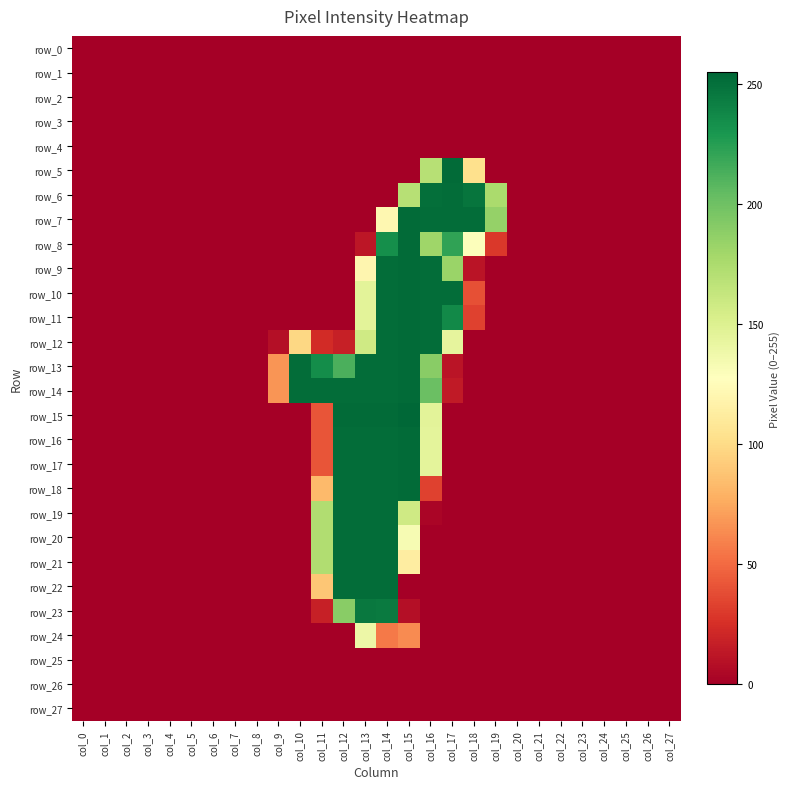

Reading right to left, what are all the values shown in this chart?

row_0: 0	0	0	0	0	0	0	0	0	0	0	0	0	0	0	0	0	0	0	0	0	0	0	0	0	0	0	0
row_1: 0	0	0	0	0	0	0	0	0	0	0	0	0	0	0	0	0	0	0	0	0	0	0	0	0	0	0	0
row_2: 0	0	0	0	0	0	0	0	0	0	0	0	0	0	0	0	0	0	0	0	0	0	0	0	0	0	0	0
row_3: 0	0	0	0	0	0	0	0	0	0	0	0	0	0	0	0	0	0	0	0	0	0	0	0	0	0	0	0
row_4: 0	0	0	0	0	0	0	0	0	0	0	0	0	0	0	0	0	0	0	0	0	0	0	0	0	0	0	0
row_5: 0	0	0	0	0	0	0	0	0	103	253	170	0	0	0	0	0	0	0	0	0	0	0	0	0	0	0	0
row_6: 0	0	0	0	0	0	0	0	176	248	252	251	170	0	0	0	0	0	0	0	0	0	0	0	0	0	0	0
row_7: 0	0	0	0	0	0	0	0	185	252	252	252	253	121	0	0	0	0	0	0	0	0	0	0	0	0	0	0
row_8: 0	0	0	0	0	0	0	0	29	129	222	181	253	234	12	0	0	0	0	0	0	0	0	0	0	0	0	0
row_9: 0	0	0	0	0	0	0	0	0	11	183	252	253	252	120	0	0	0	0	0	0	0	0	0	0	0	0	0
row_10: 0	0	0	0	0	0	0	0	0	39	252	252	253	252	146	0	0	0	0	0	0	0	0	0	0	0	0	0
row_11: 0	0	0	0	0	0	0	0	0	33	237	252	253	252	146	0	0	0	0	0	0	0	0	0	0	0	0	0
row_12: 0	0	0	0	0	0	0	0	0	0	144	252	253	252	158	17	23	98	8	0	0	0	0	0	0	0	0	0
row_13: 0	0	0	0	0	0	0	0	0	0	11	190	253	252	252	213	235	252	67	0	0	0	0	0	0	0	0	0
row_14: 0	0	0	0	0	0	0	0	0	0	14	202	253	252	252	252	252	252	67	0	0	0	0	0	0	0	0	0
row_15: 0	0	0	0	0	0	0	0	0	0	0	146	255	253	253	253	41	0	0	0	0	0	0	0	0	0	0	0
row_16: 0	0	0	0	0	0	0	0	0	0	0	145	253	252	252	252	41	0	0	0	0	0	0	0	0	0	0	0
row_17: 0	0	0	0	0	0	0	0	0	0	0	145	253	252	252	252	41	0	0	0	0	0	0	0	0	0	0	0
row_18: 0	0	0	0	0	0	0	0	0	0	0	33	253	252	252	252	83	0	0	0	0	0	0	0	0	0	0	0
row_19: 0	0	0	0	0	0	0	0	0	0	0	3	158	252	252	252	173	0	0	0	0	0	0	0	0	0	0	0
row_20: 0	0	0	0	0	0	0	0	0	0	0	0	133	252	252	252	173	0	0	0	0	0	0	0	0	0	0	0
row_21: 0	0	0	0	0	0	0	0	0	0	0	0	113	252	252	252	173	0	0	0	0	0	0	0	0	0	0	0
row_22: 0	0	0	0	0	0	0	0	0	0	0	0	0	252	252	252	89	0	0	0	0	0	0	0	0	0	0	0
row_23: 0	0	0	0	0	0	0	0	0	0	0	0	8	245	246	190	17	0	0	0	0	0	0	0	0	0	0	0
row_24: 0	0	0	0	0	0	0	0	0	0	0	0	63	56	139	0	0	0	0	0	0	0	0	0	0	0	0	0
row_25: 0	0	0	0	0	0	0	0	0	0	0	0	0	0	0	0	0	0	0	0	0	0	0	0	0	0	0	0
row_26: 0	0	0	0	0	0	0	0	0	0	0	0	0	0	0	0	0	0	0	0	0	0	0	0	0	0	0	0
row_27: 0	0	0	0	0	0	0	0	0	0	0	0	0	0	0	0	0	0	0	0	0	0	0	0	0	0	0	0